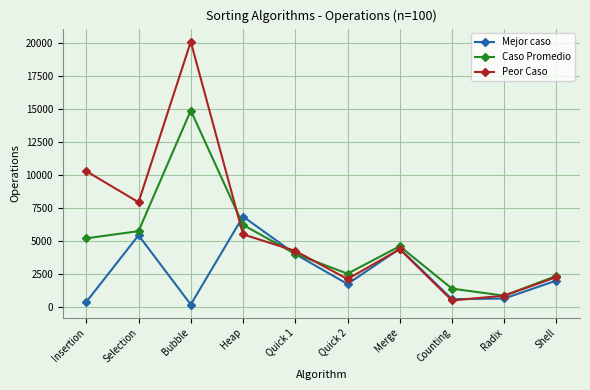

What is the average value of the Peor Caso series?

5831.9